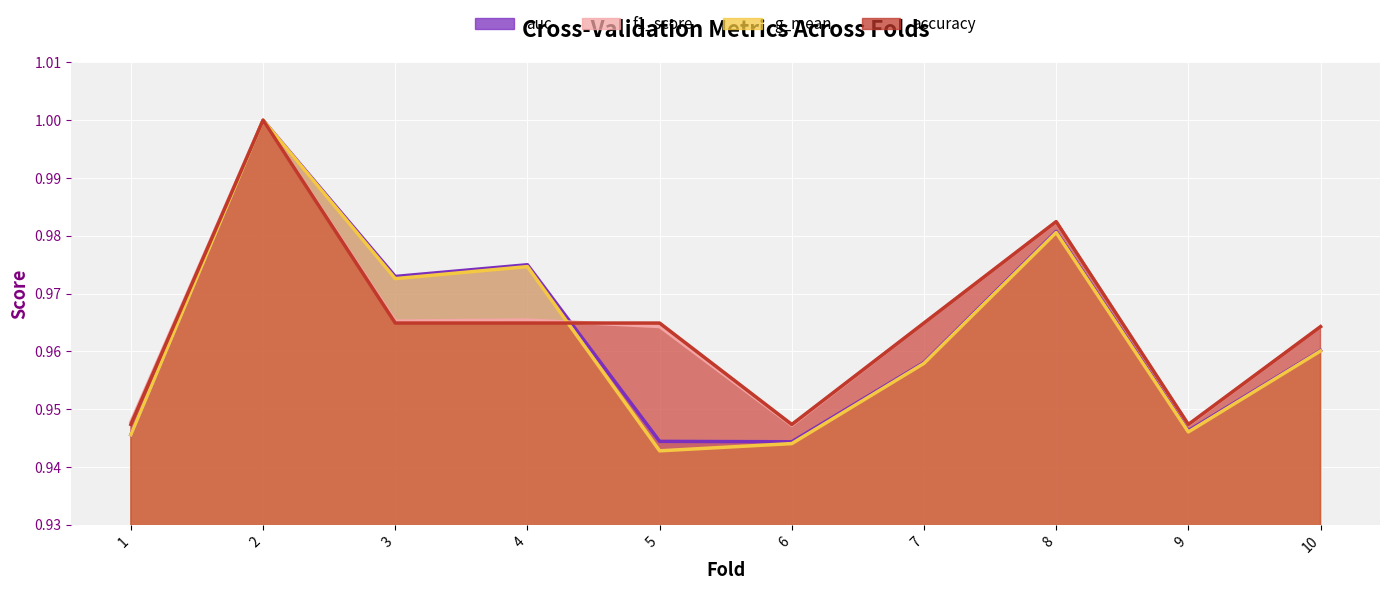

How many intersections are there between accuracy and g_mean?

1